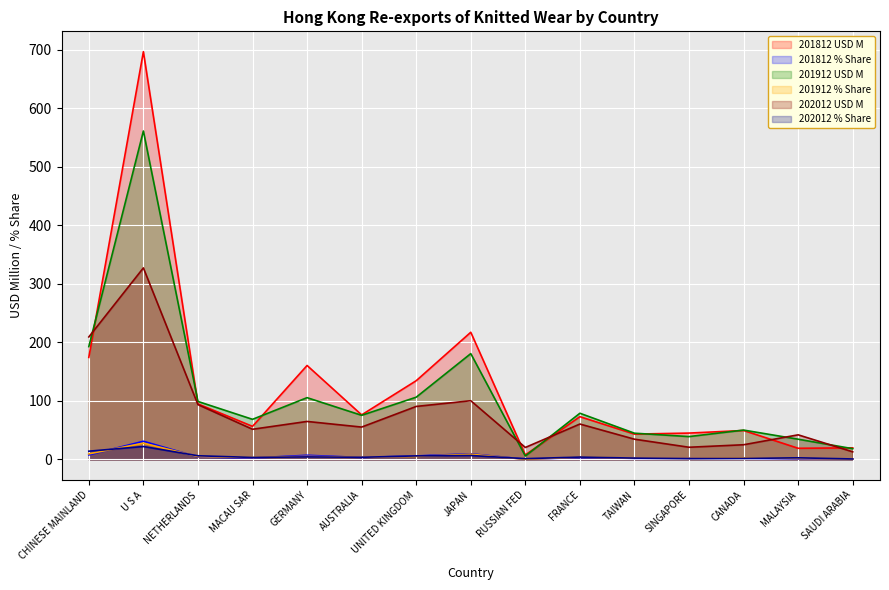

Which category has the lowest value in the 201812 % Share series?

RUSSIAN FED